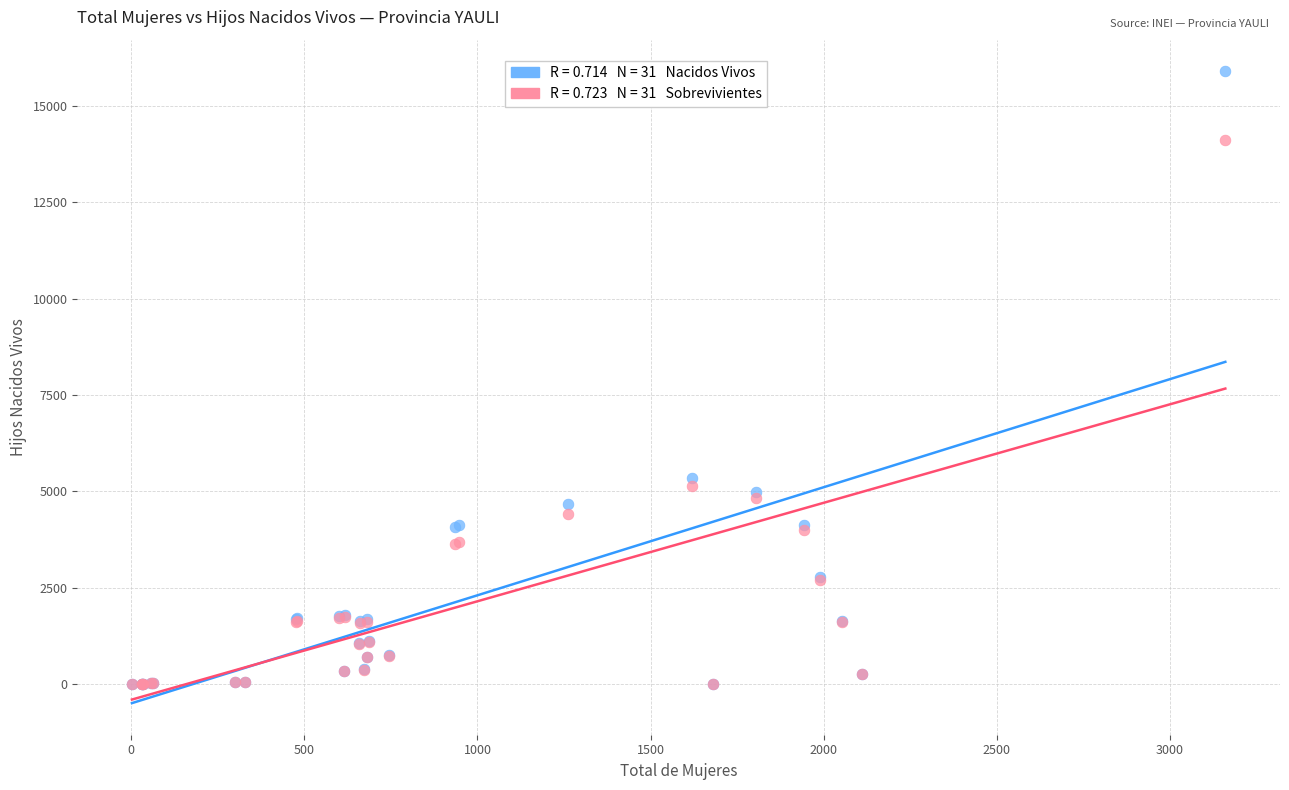

Across all series, what Y value is closest to 7950?

5345